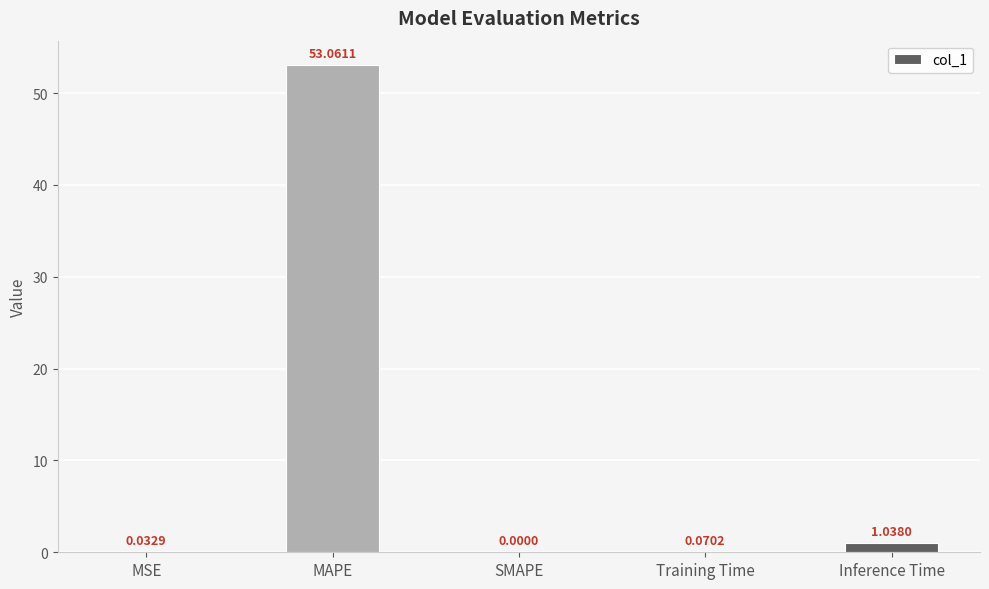

What is the sum of all values?

54.2